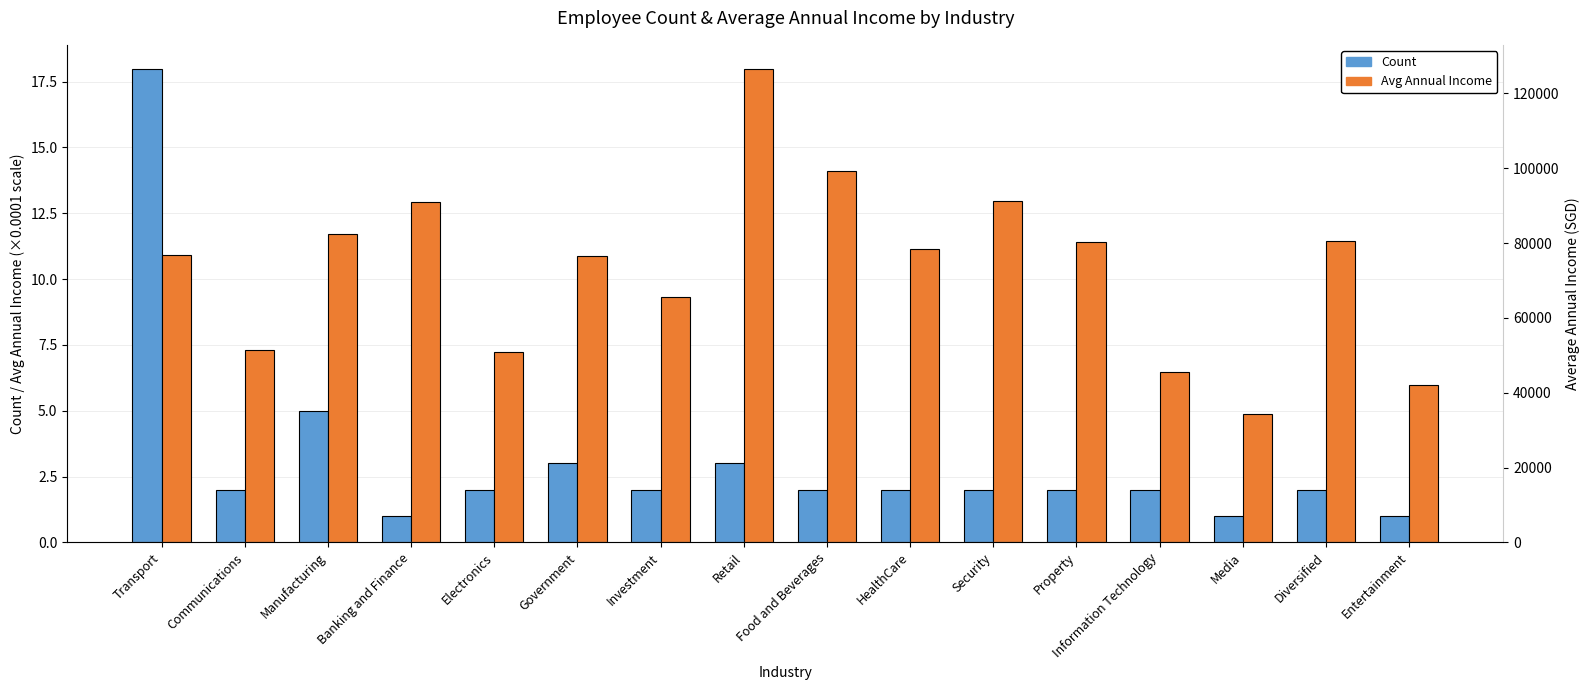

List the series in order of their overall mean, lowest first.

Count, Avg Annual Income (scaled)